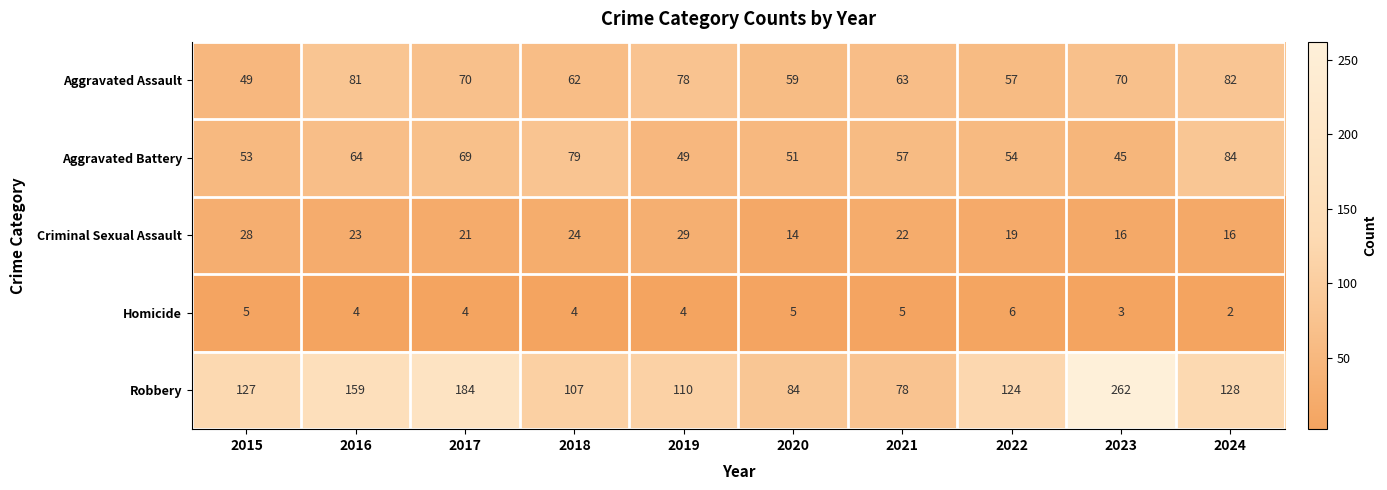

What is the highest value of the Aggravated Battery series?

84